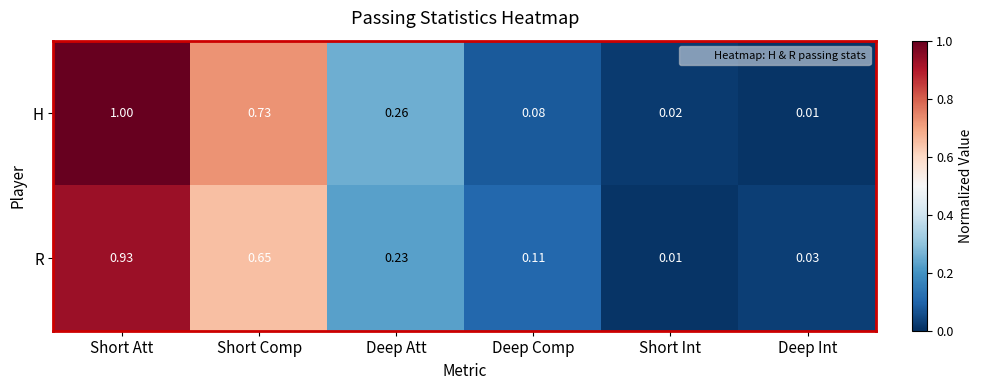

How many distinct data groups are displayed?

2